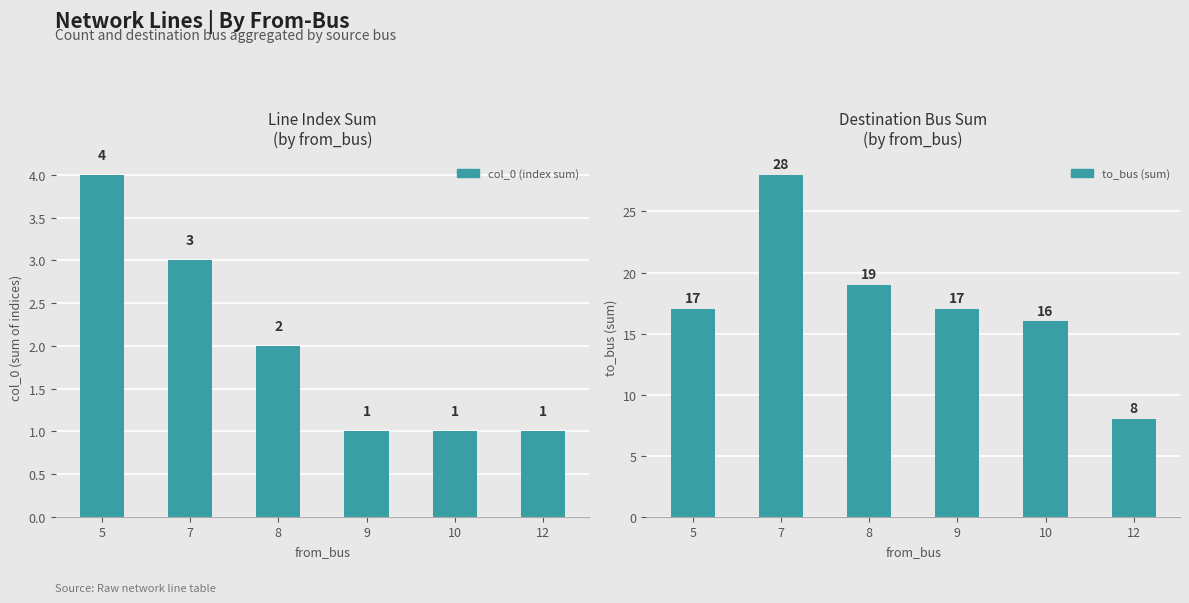

Which has a higher value, 7 or 12?

7